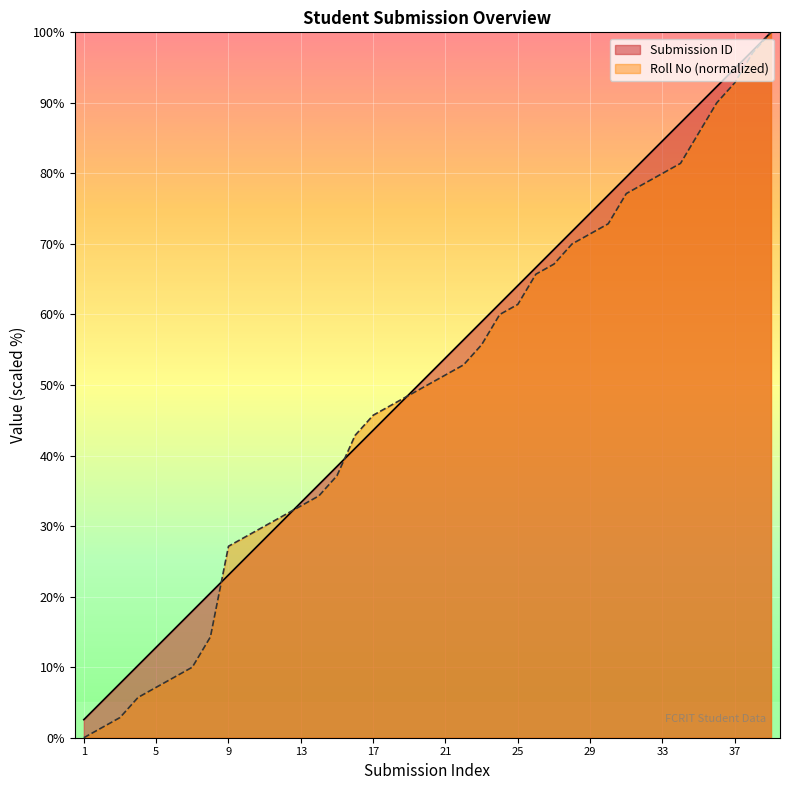

Where is Roll No nearest to the value 50?

20